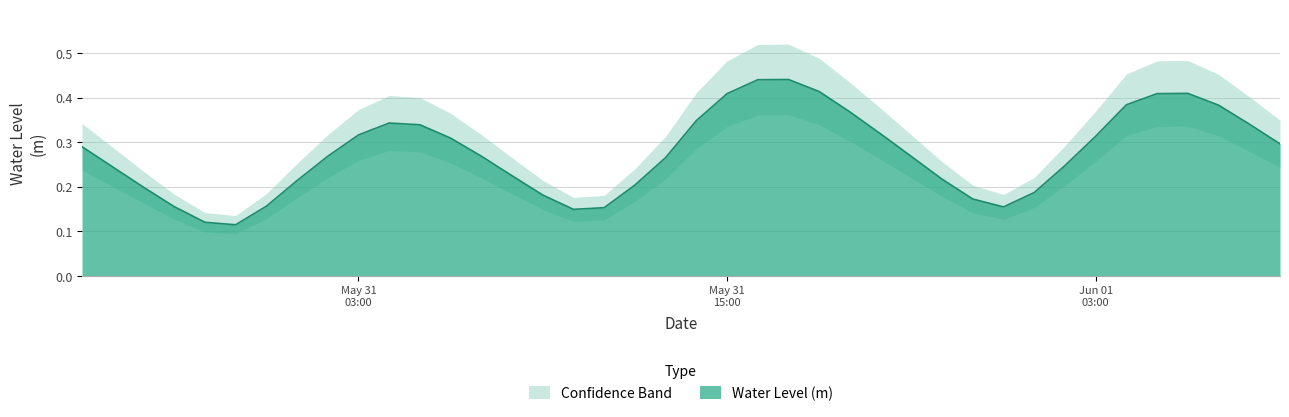

How many lines are shown in the chart?

1